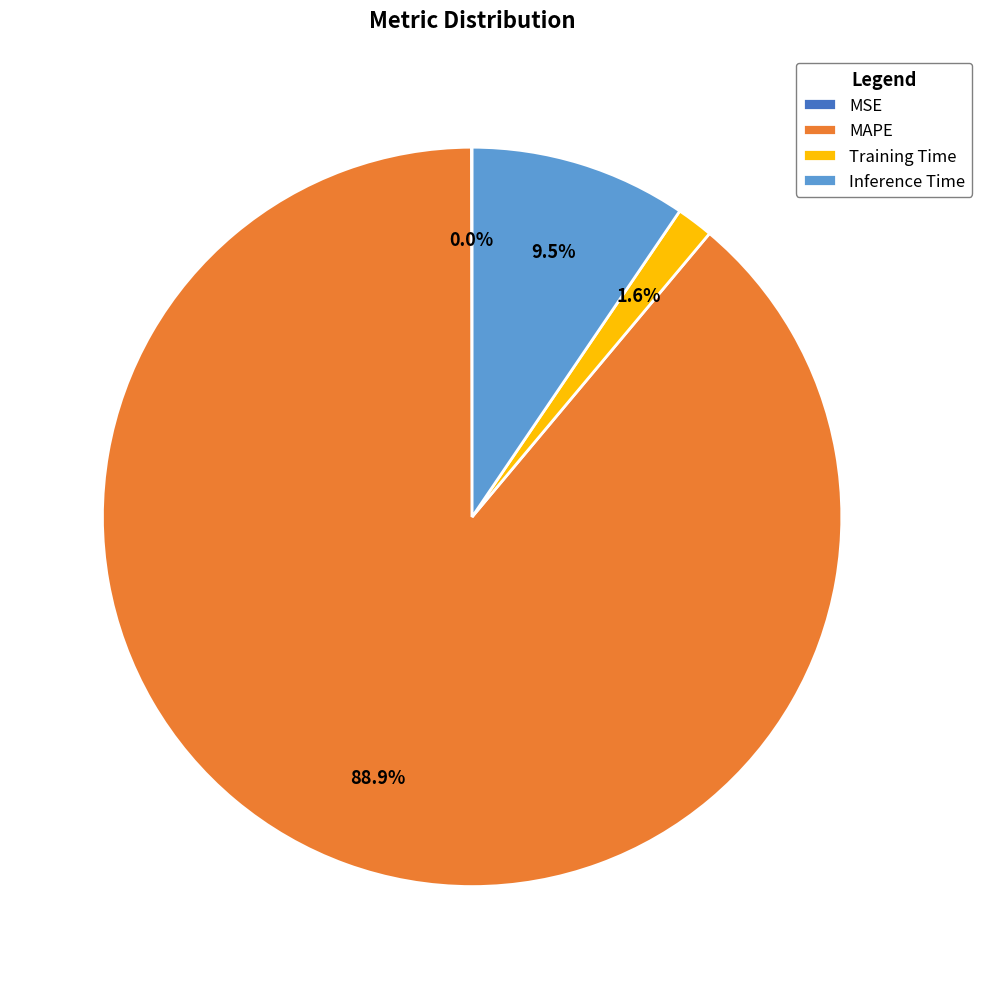

What portion of the pie excludes Training Time?

98.4%